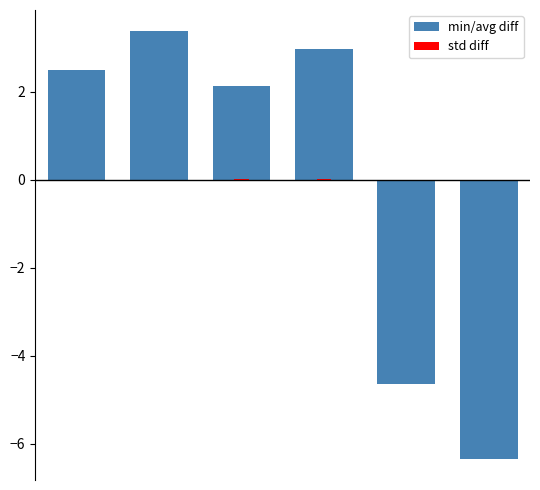

Rank the series at 3 from highest to lowest value.

min/avg diff, std diff